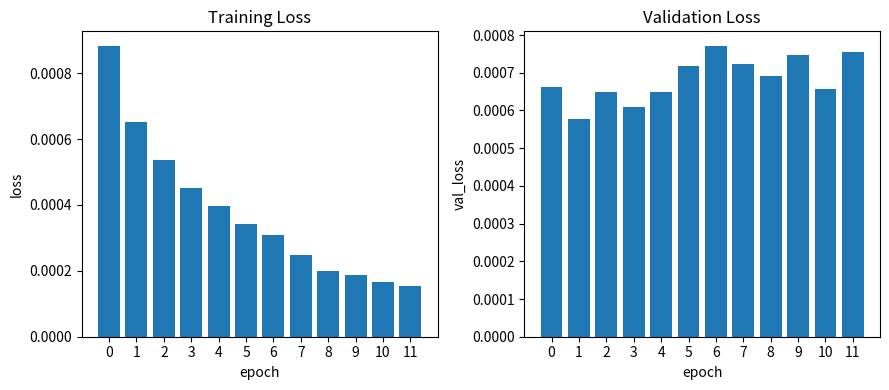

List the series in order of their overall mean, lowest first.

loss, val_loss